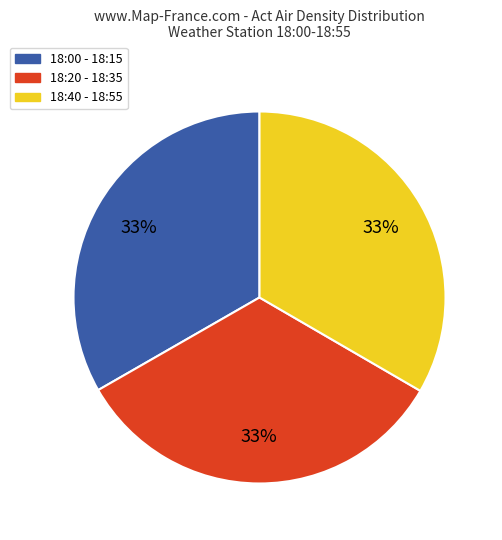

Is there any slice that represents more than half of the pie?

No